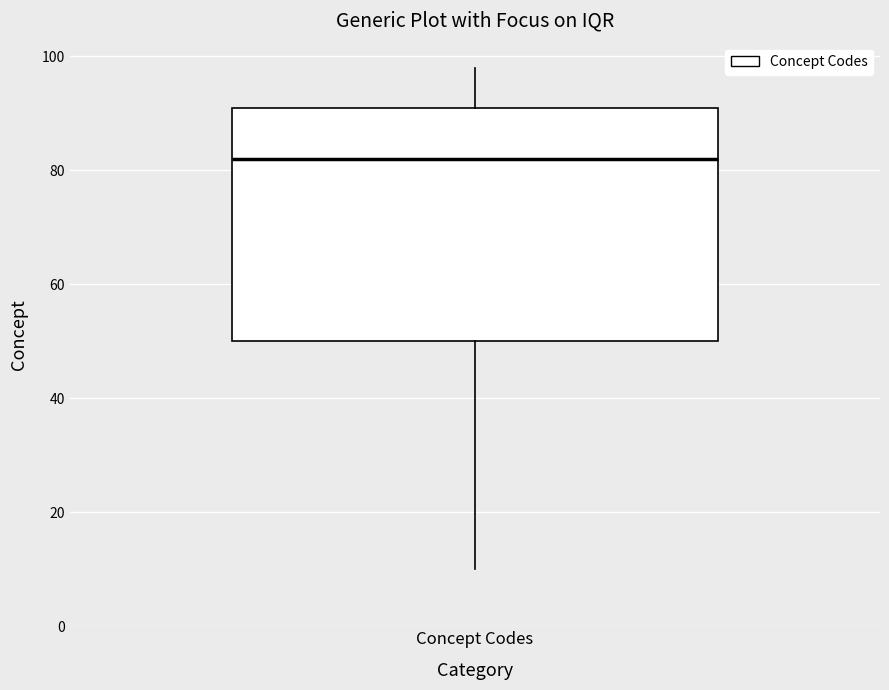

Read this box plot against the y-axis: the position of the median line, the range covered by the box, and the ends of both whiskers. The values are not printed on the chart, so give them approximately, as read against the axis.

median 82, box 50 to 92, whiskers 10 to 98